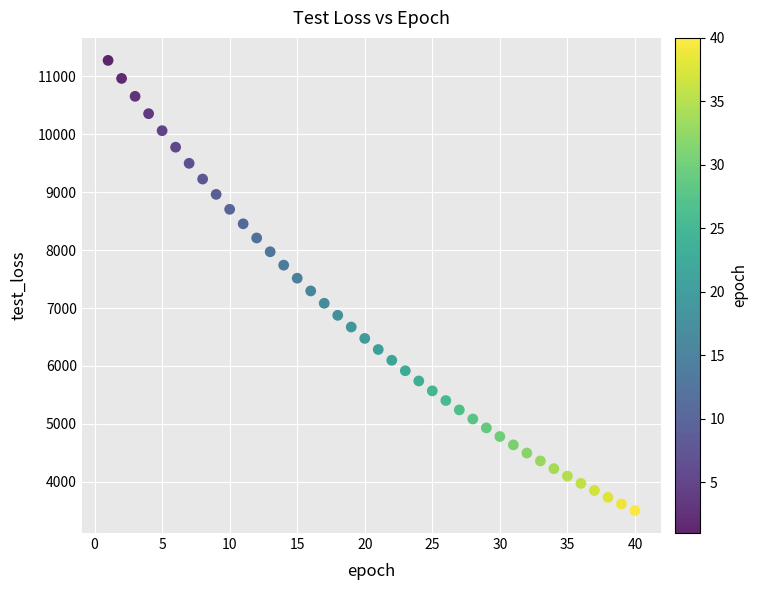

What is the range of X values (max minus min)?

39.0